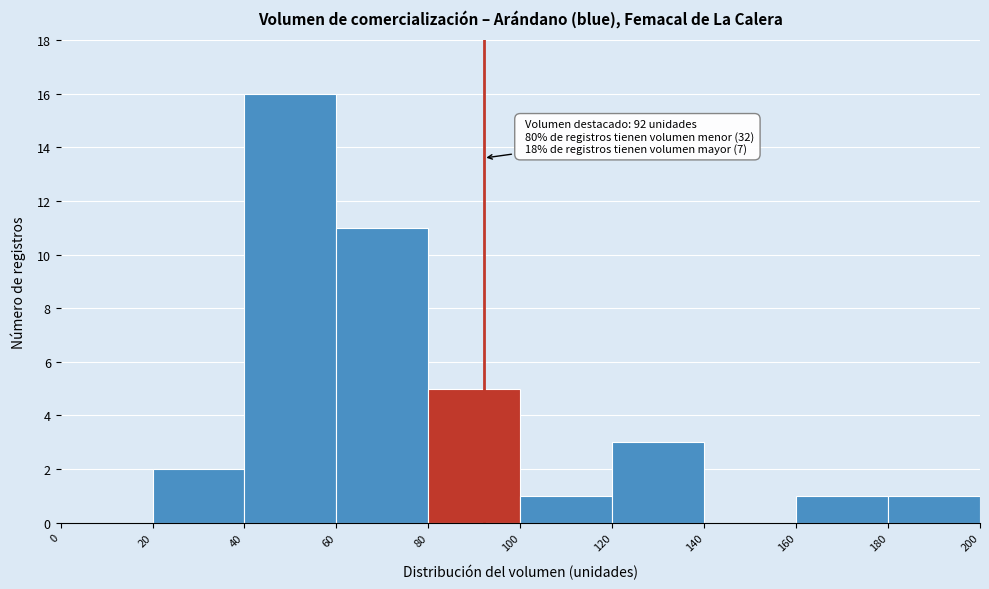

Which range on the x-axis has the tallest bar?

40 to 60